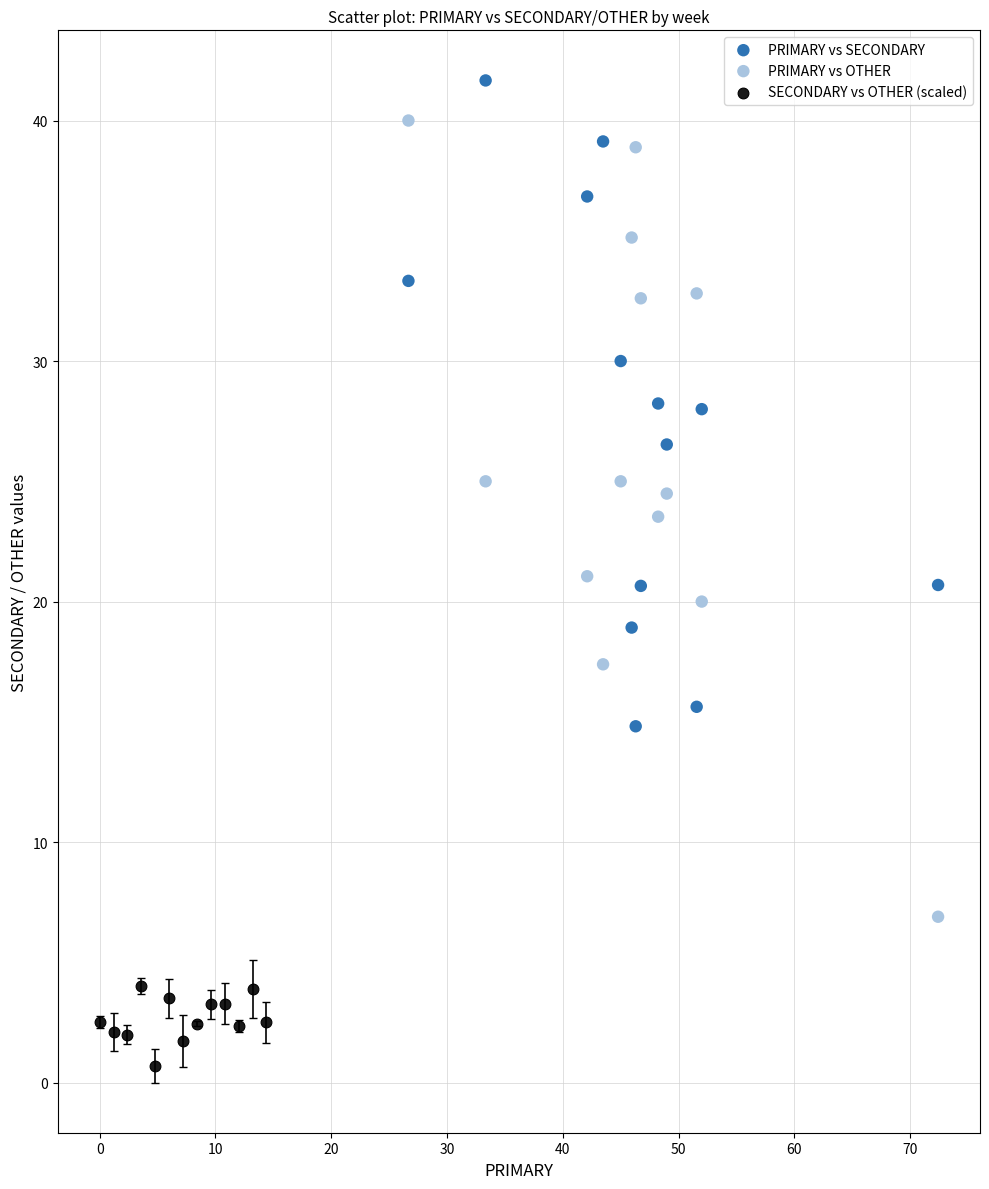

Which series has the widest spread of Y values?

PRIMARY vs OTHER